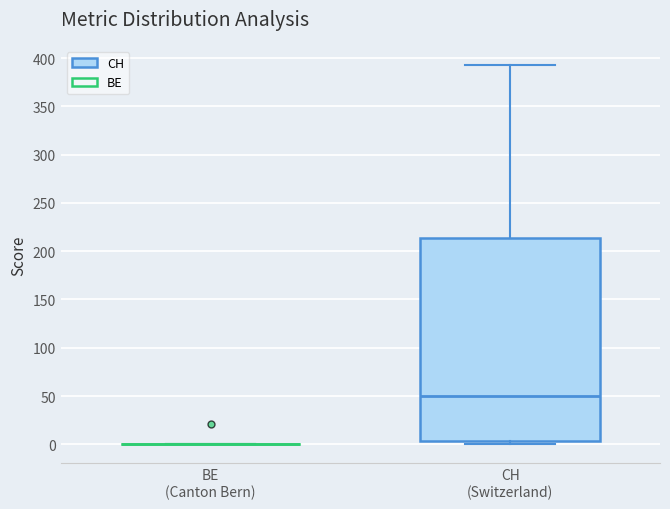

Reading left to right, read every box against the y-axis: the position of its median line, the range the box covers, and the ends of its whiskers. The values are not printed on the chart, so give them approximately, as read against the axis.

BE (Canton Bern): box collapsed to a line at 0, whiskers 0 to 0
CH (Switzerland): median 50, box 5 to 215, whiskers 0 to 395